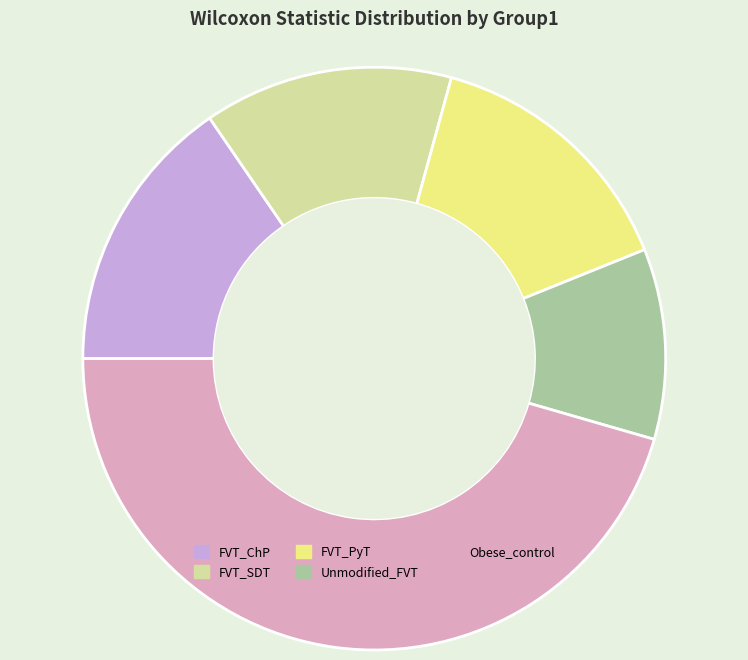

The FVT_ChP slice represents 15% of the pie. True or false?

True